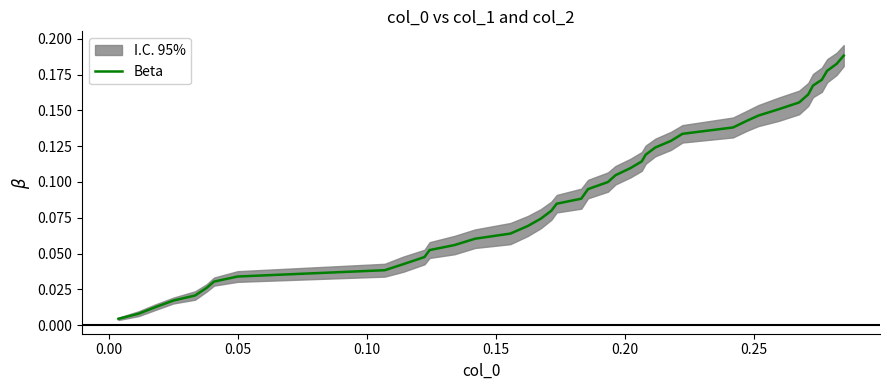

How many lines are shown in the chart?

1